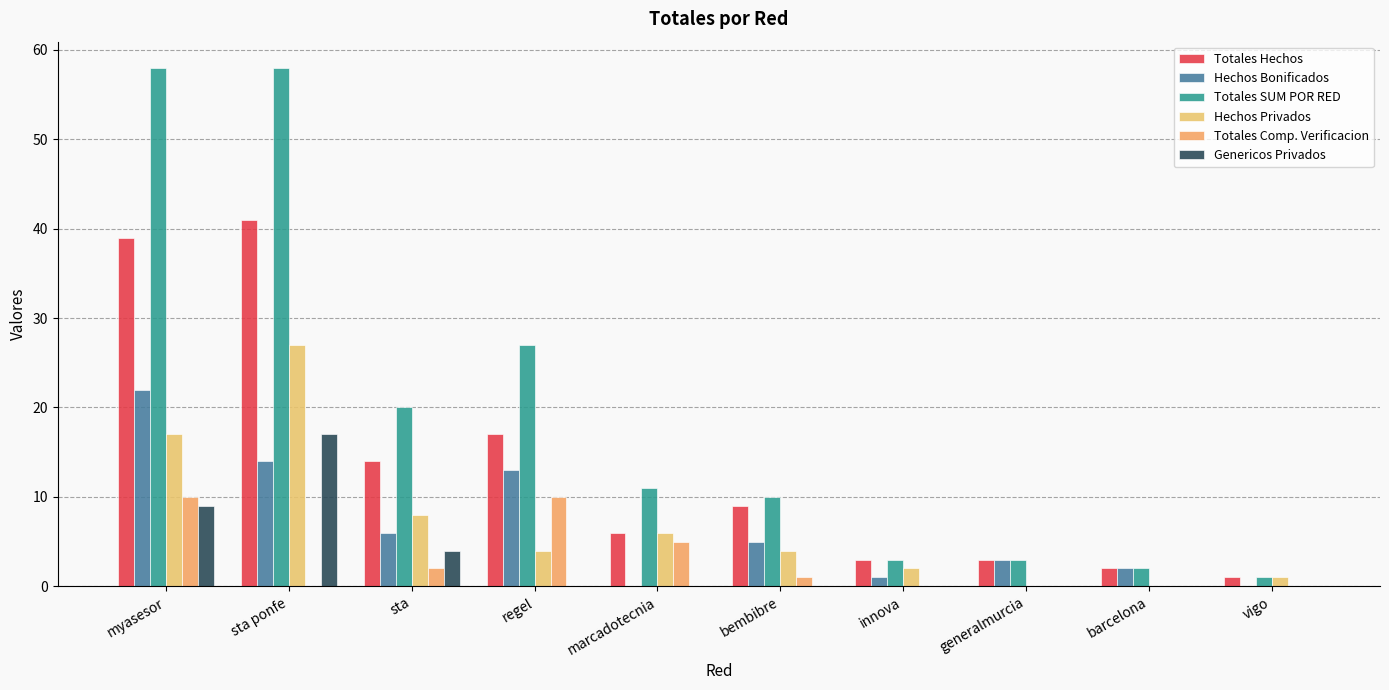

What is the label of the 4th bar from the right?

innova